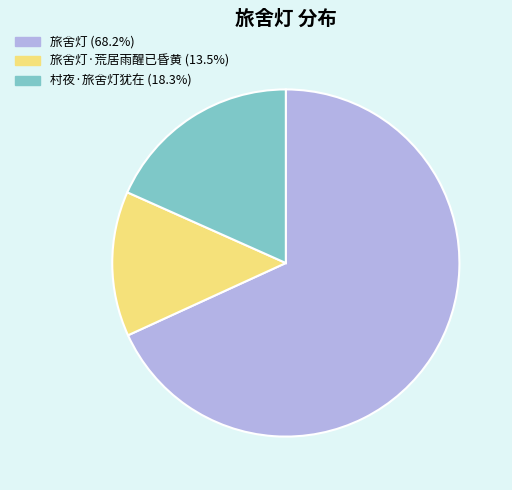

Is there any slice that represents more than half of the pie?

Yes